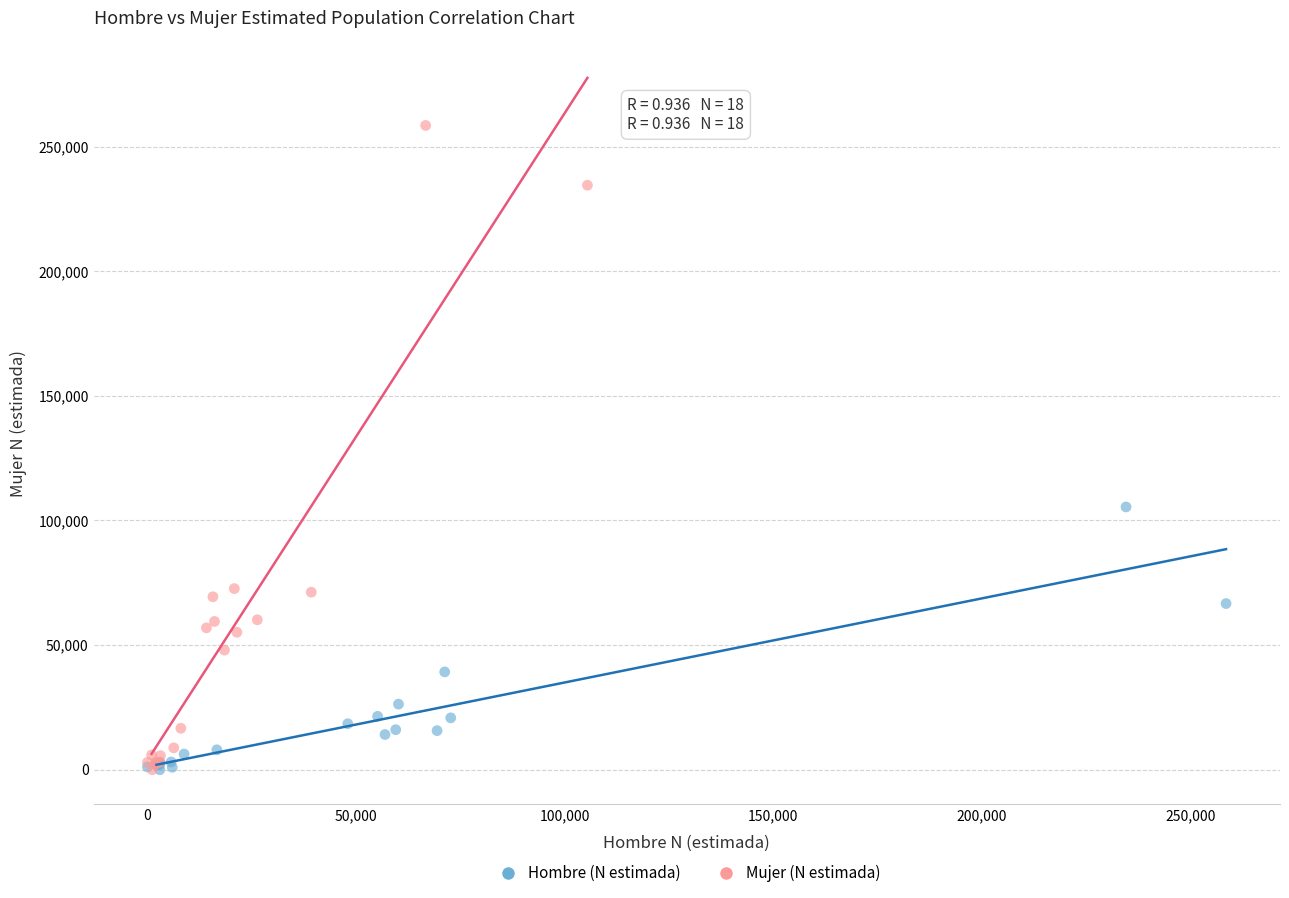

Which series reaches the maximum Y coordinate?

Mujer (N estimada)